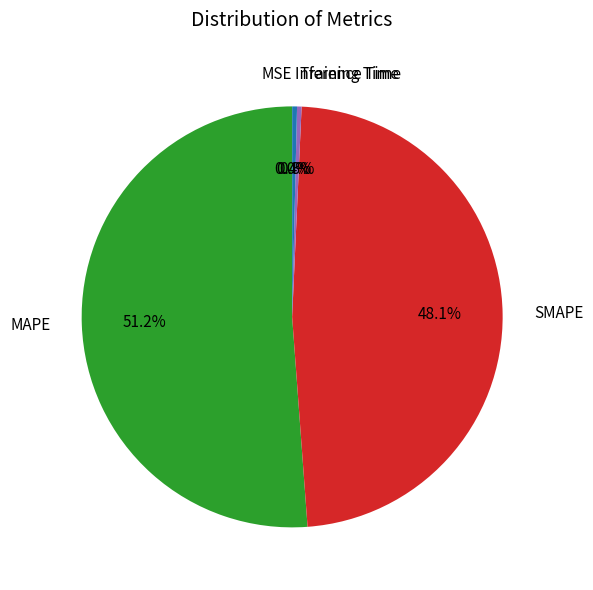

To the nearest percent, what portion does MAPE represent?

51%